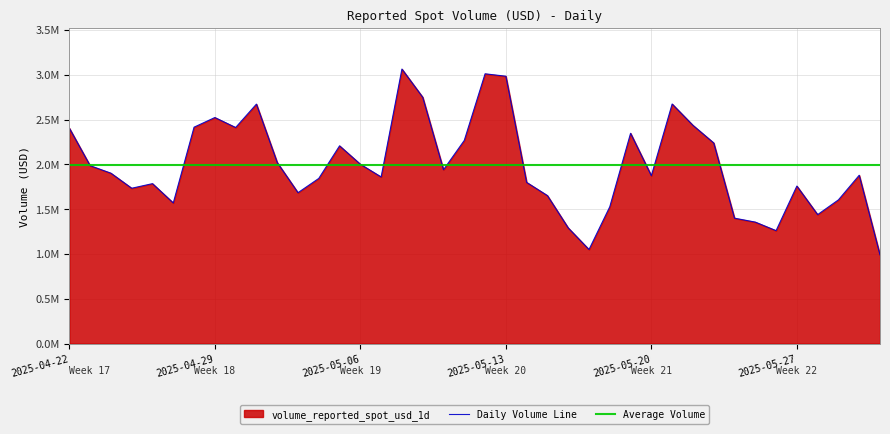

What is the minimum value shown in the chart?

989677.3